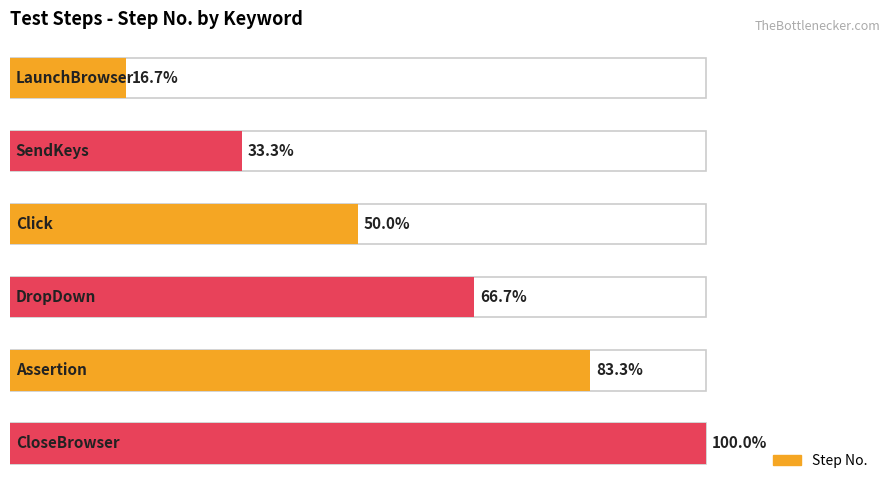

The chart shows a value of 4 at 2. True or false?

False